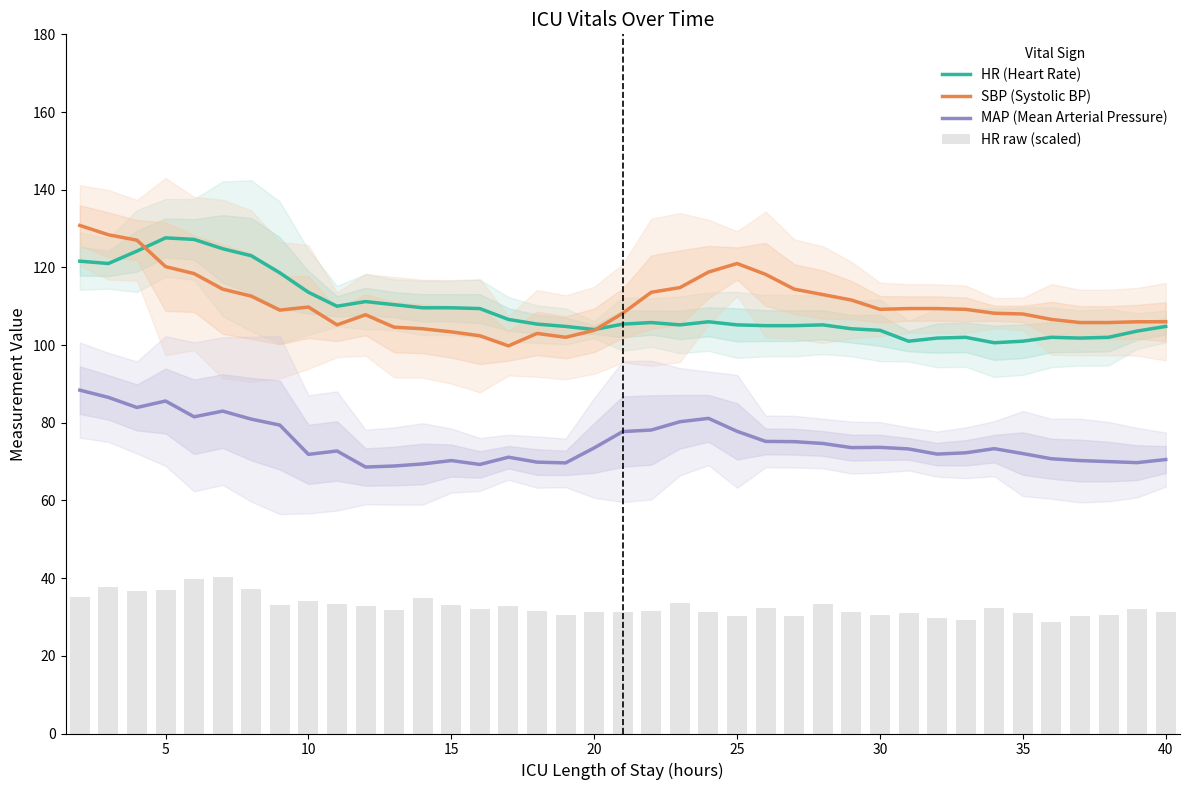

True or false: SBP (Systolic BP) and MAP (Mean Arterial Pressure) cross at least once.

False